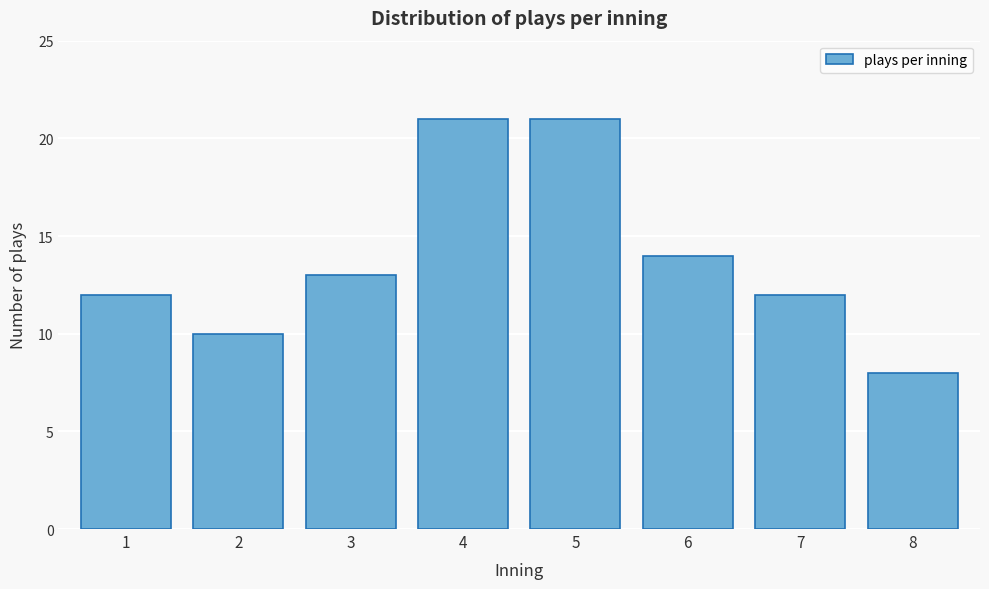

Reading left to right, extract all data points from this chart.

1=12	2=10	3=13	4=21	5=21	6=14	7=12	8=8